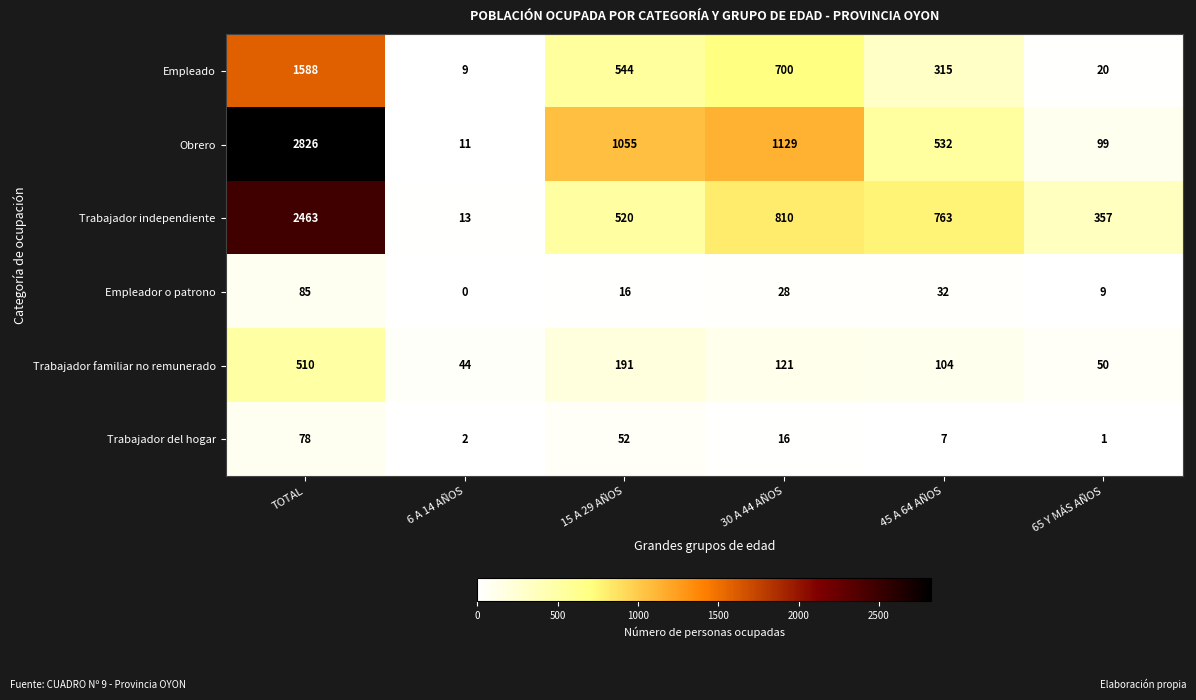

Read the Empleador o patrono value at 15 A 29 AÑOS, to the nearest 10.

20